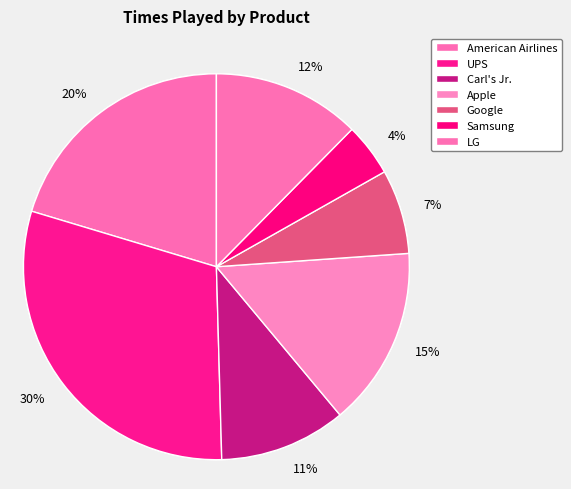

The Apple slice represents 15% of the pie. True or false?

True